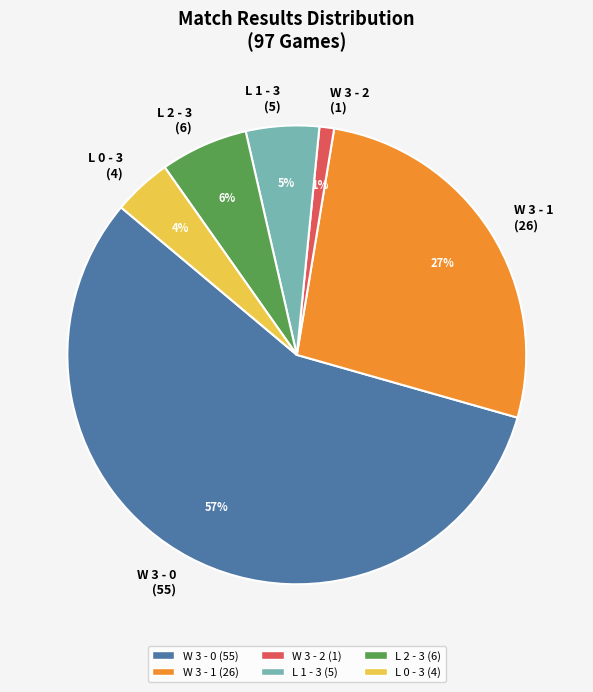

Which has a higher value, W 3 - 1 or W 3 - 0?

W 3 - 0